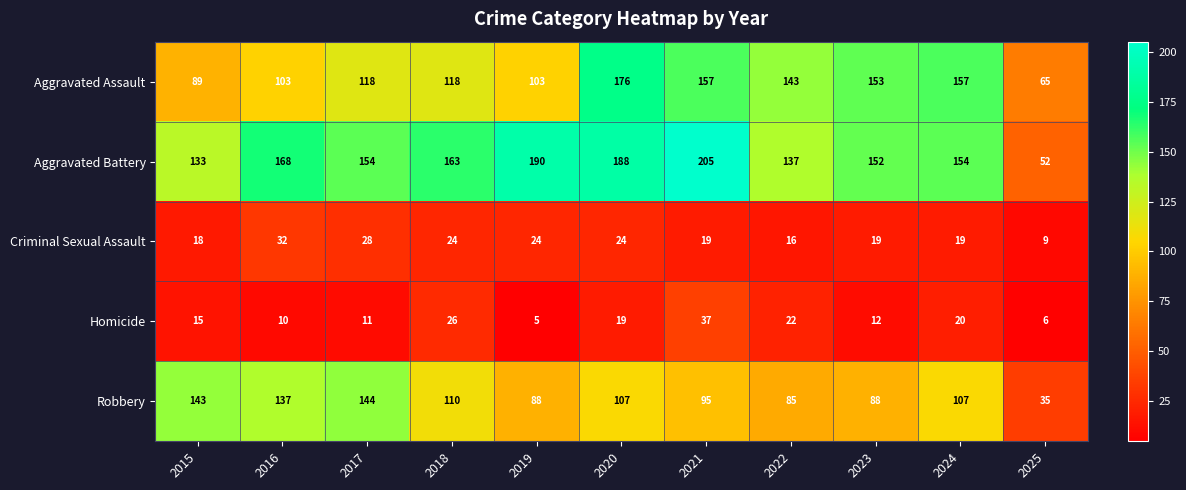

Which series has the largest range (max minus min)?

Aggravated Battery